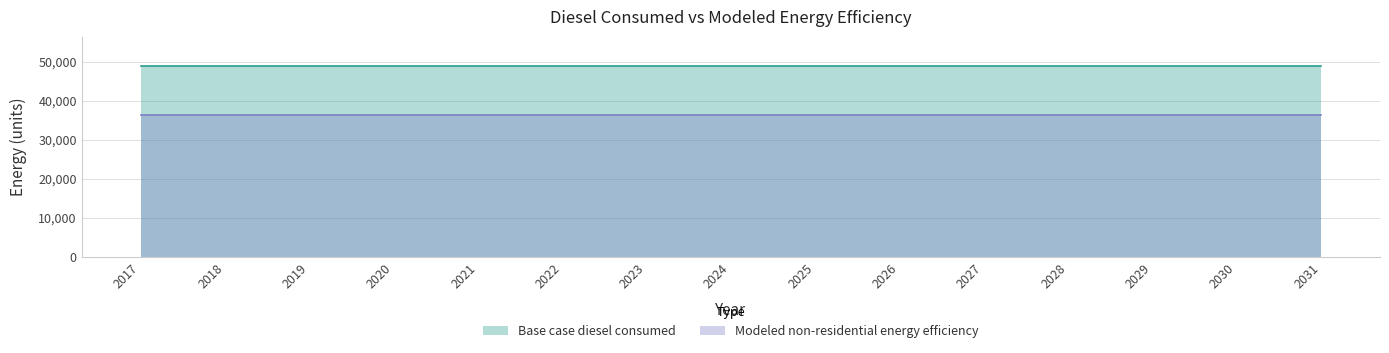

What is the total value across all series at 2021?

85459.5